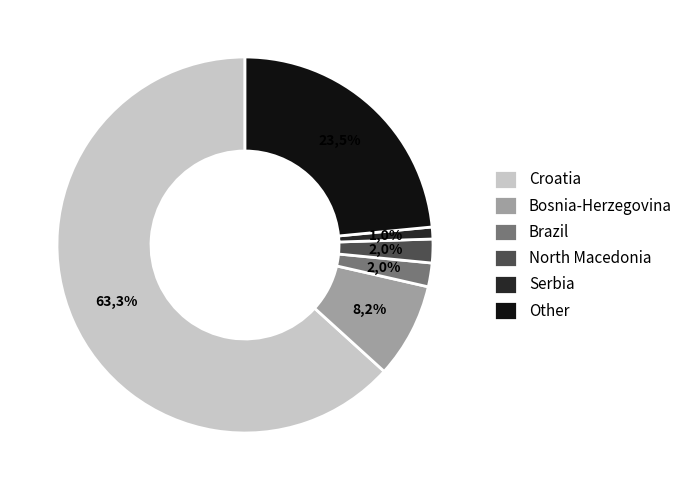

Approximately how many times larger is the value at North Macedonia compared to Bosnia-Herzegovina?

0.2